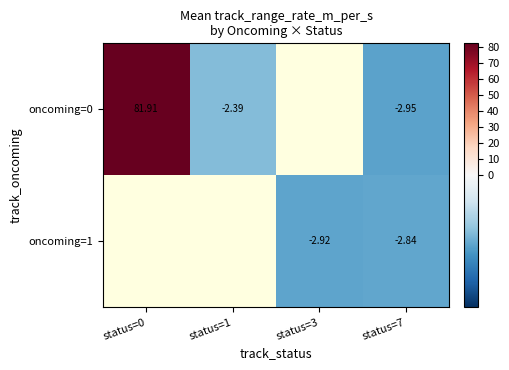

Is it true that oncoming=0 equals 81.9 at status=0?

True